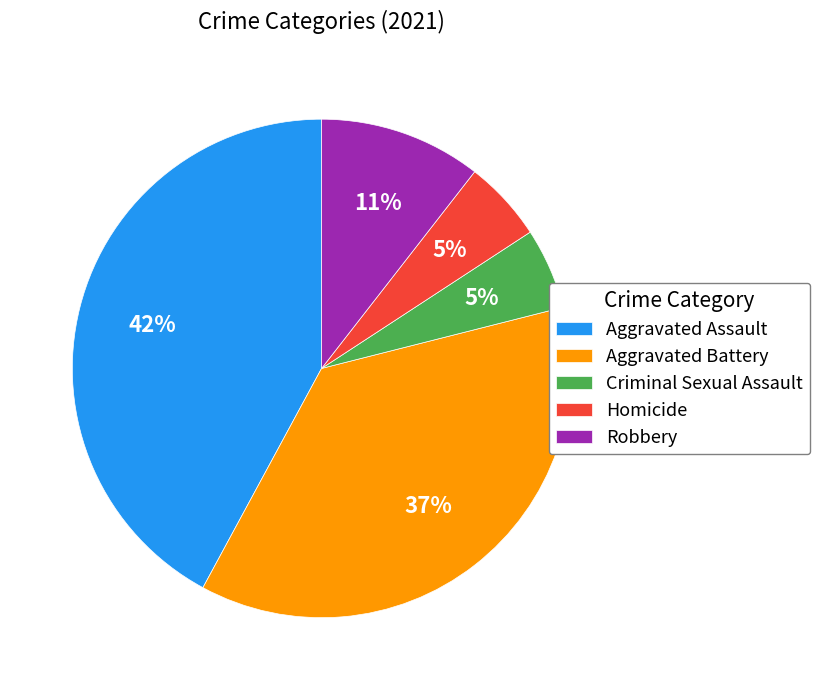

The Aggravated Assault slice represents 51% of the pie. True or false?

False